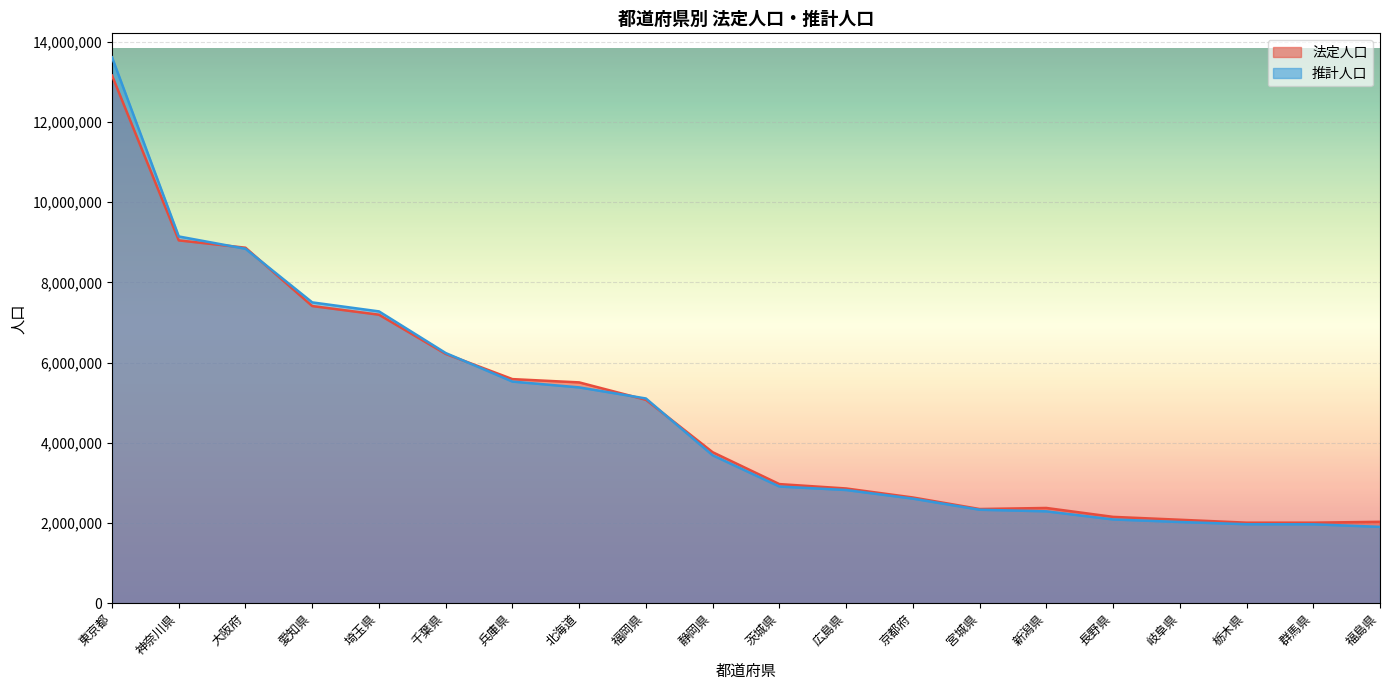

The value of 法定人口 at 福島県 is 3002599. True or false?

False